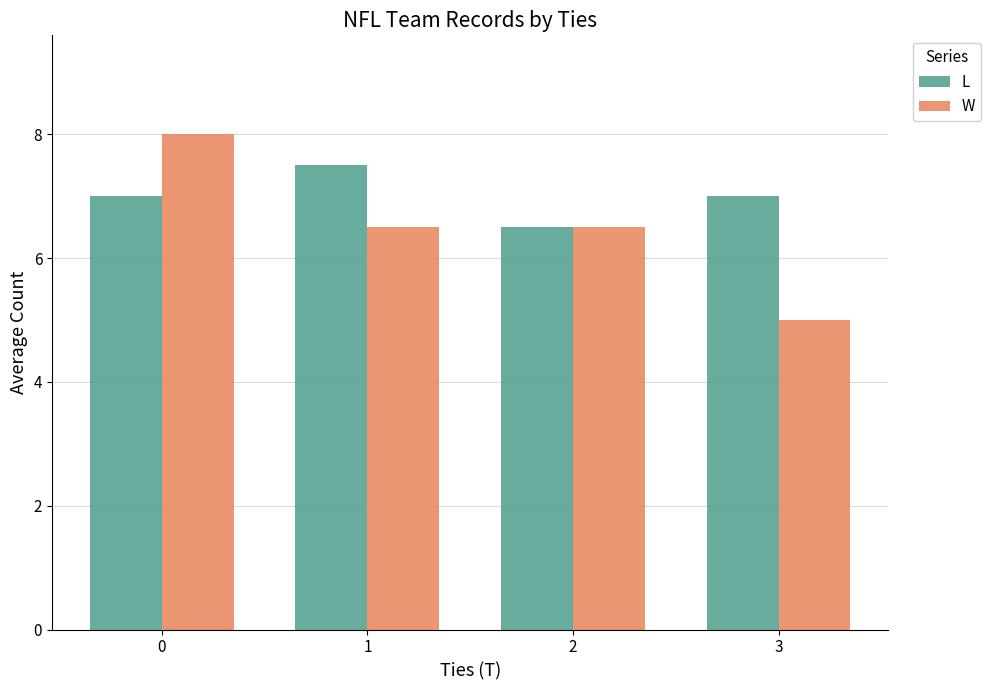

Is it true that L equals 3.7 at 0?

False